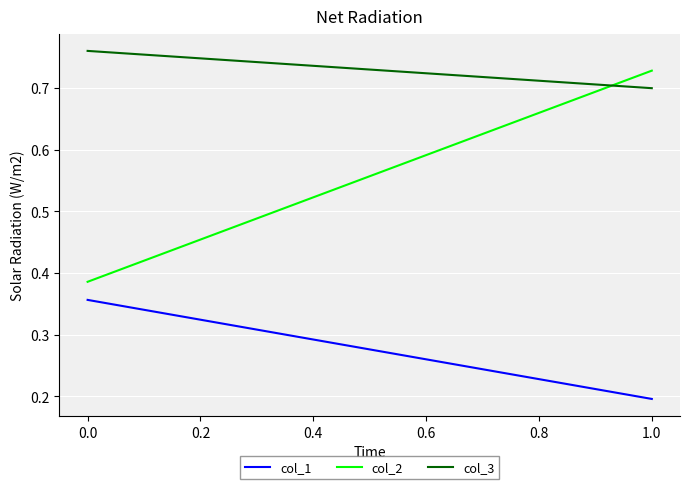

What is the maximum value for col_3?

0.8